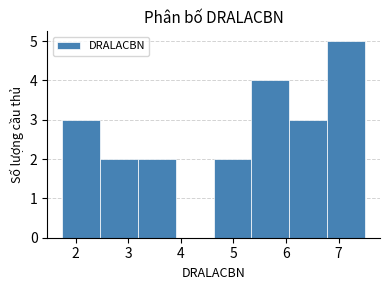

What is the height of the bar covering 2.5 to 3.2 on the x-axis? Neither the bar edges nor the heights are printed on the chart, so give them approximately, as read against the axes.

2